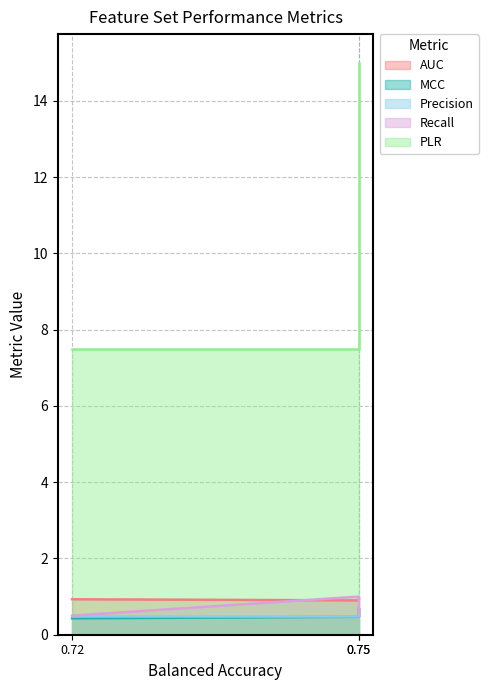

How many lines are shown in the chart?

5